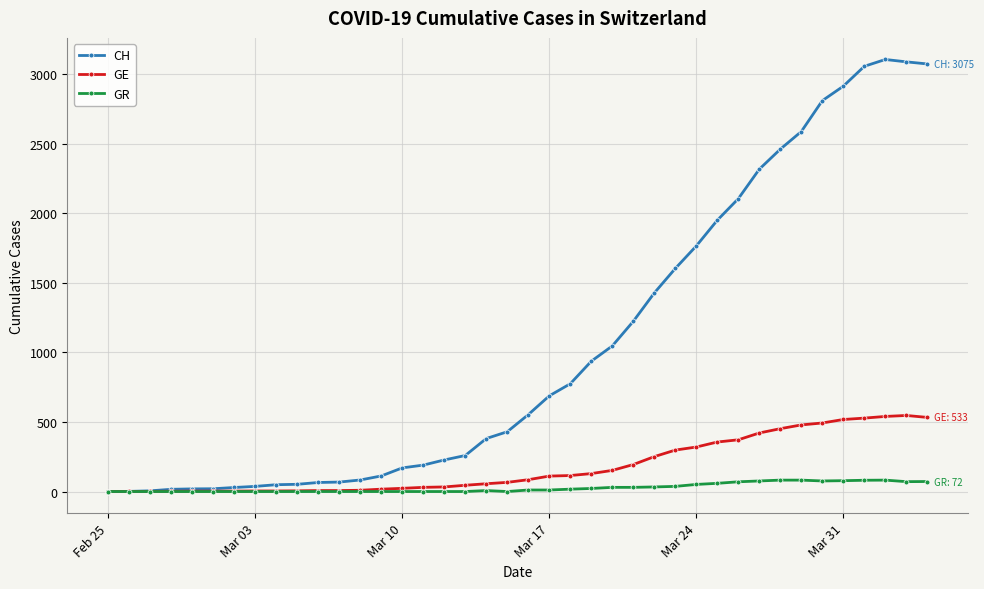

At how many categories does at least one series exceed 1803?

11